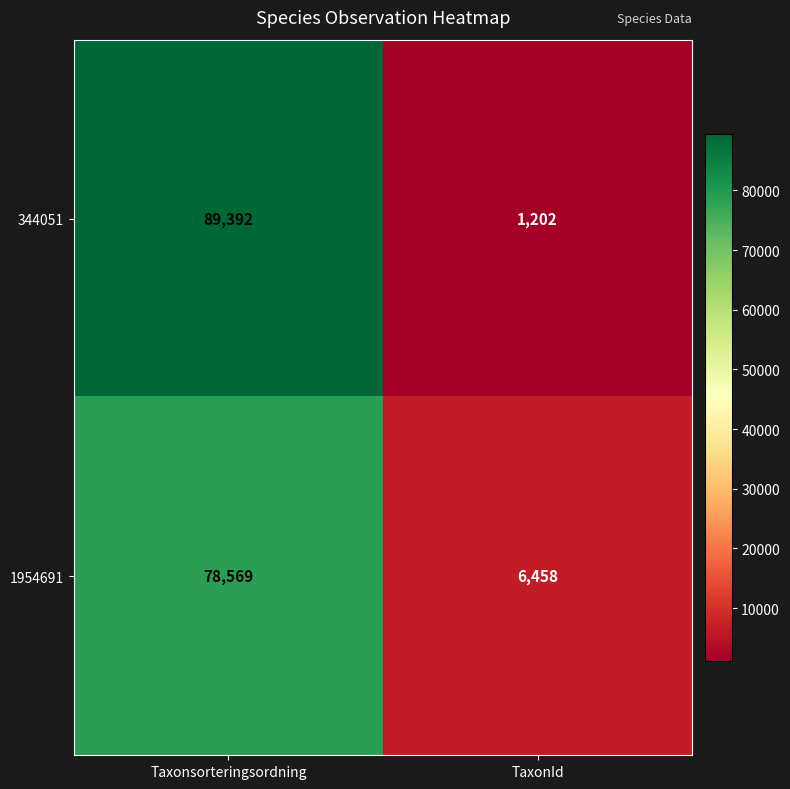

Reading left to right, transcribe all the data shown in this chart.

344051: Taxonsorteringsordning=89392	TaxonId=1202
1954691: Taxonsorteringsordning=78569	TaxonId=6458